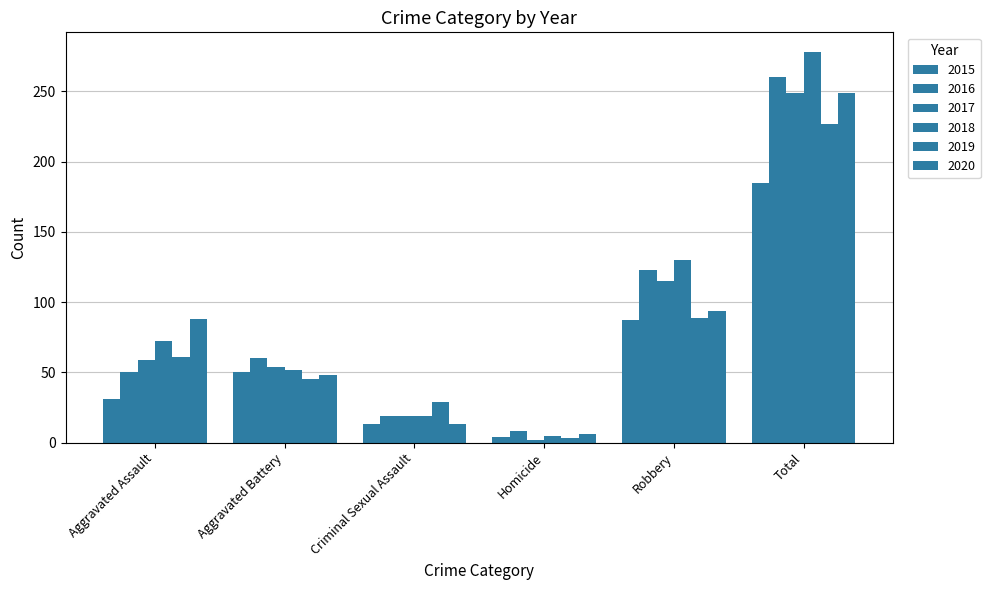

What is the highest value of the 2015 series?

185